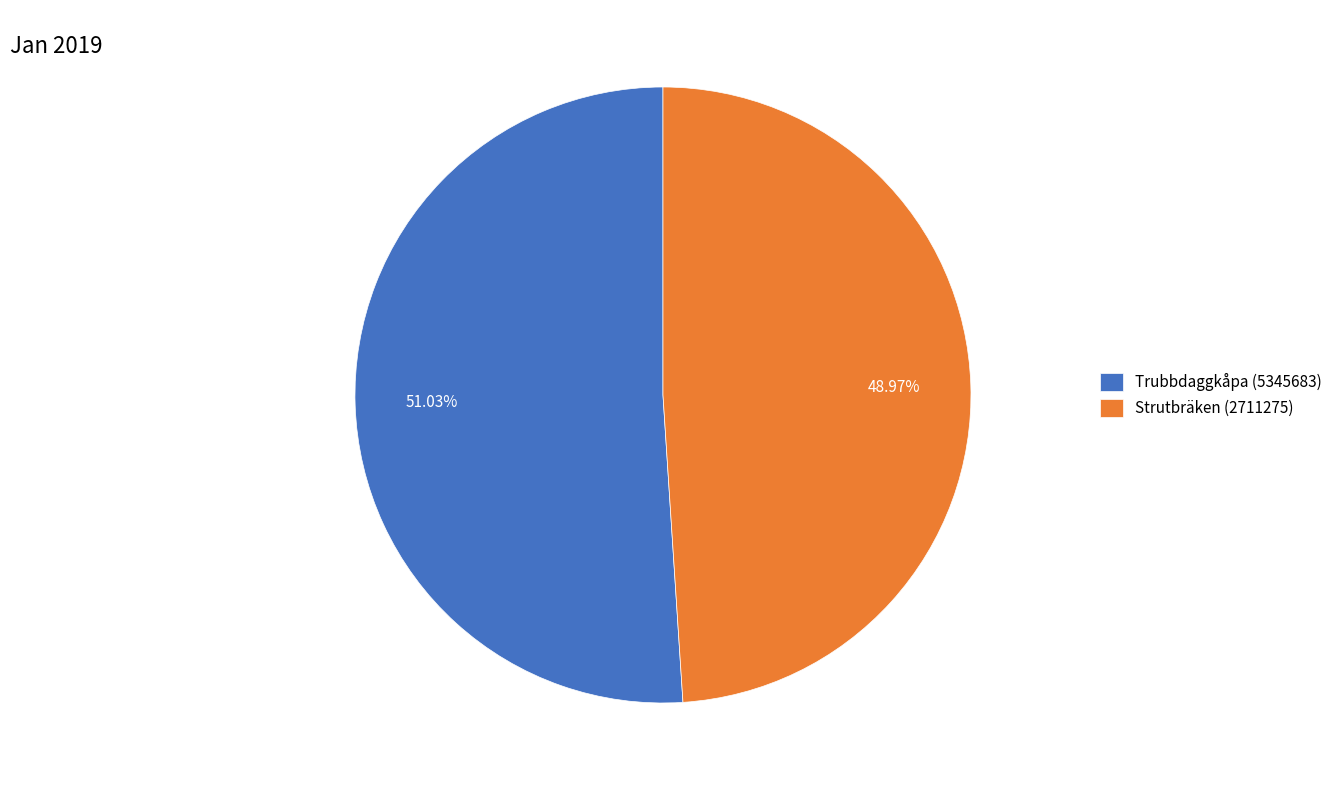

How many segments does this pie chart have?

2